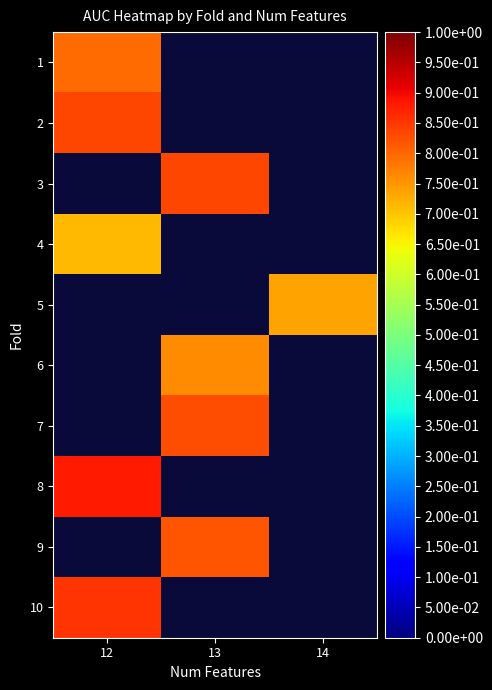

Which has a higher value, 14 or 12?

12